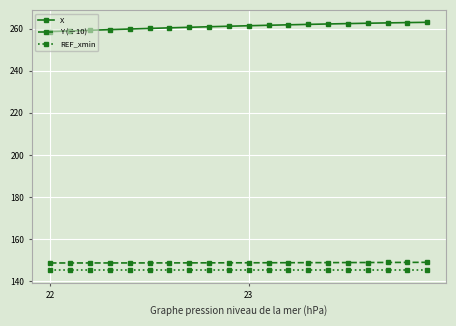

True or false: X and Y (÷10) intersect in this chart.

False